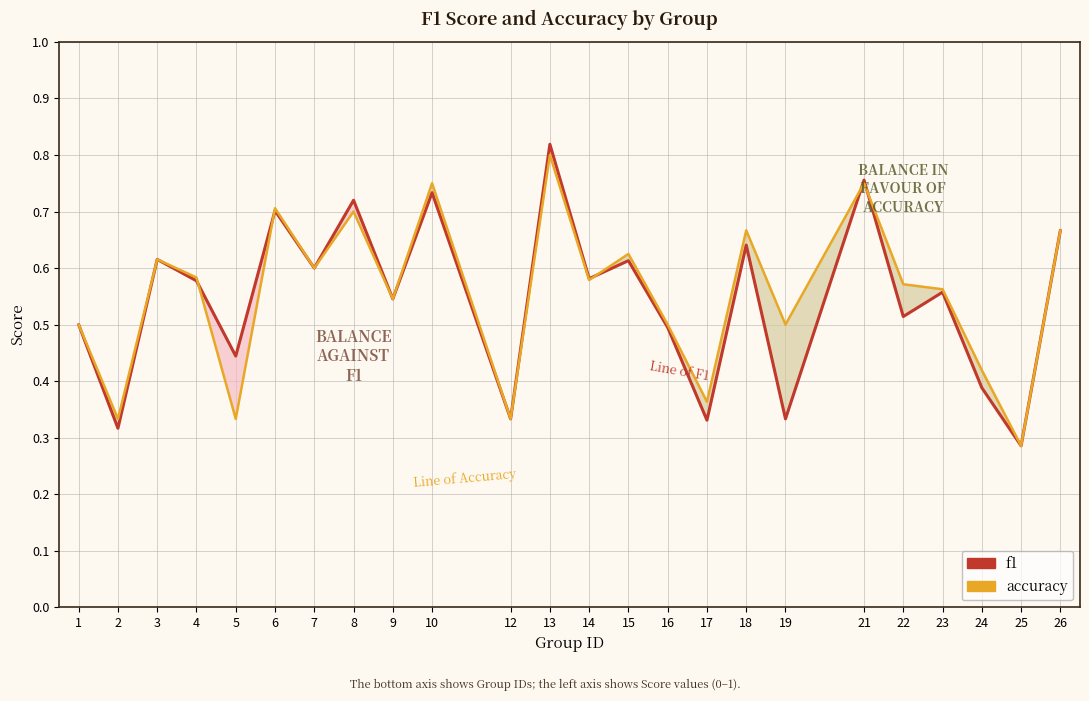

What is the sum of the f1 values at 8 and 9?

1.3